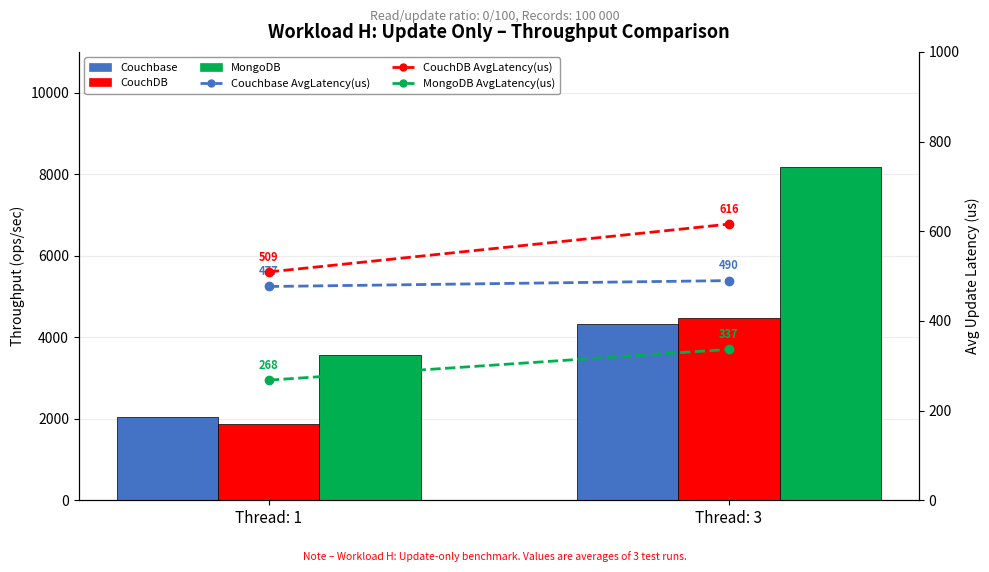

Reading left to right, list all the values displayed in this chart.

Couchbase: Thread: 1=2044.0	Thread: 3=4319.9
CouchDB: Thread: 1=1879.8	Thread: 3=4472.1
MongoDB: Thread: 1=3571.6	Thread: 3=8184.0
Couchbase_latency AvgLatency(us): Thread: 1=476.8	Thread: 3=489.9
CouchDB_latency AvgLatency(us): Thread: 1=509.2	Thread: 3=615.9
MongoDB_latency AvgLatency(us): Thread: 1=268.0	Thread: 3=336.5